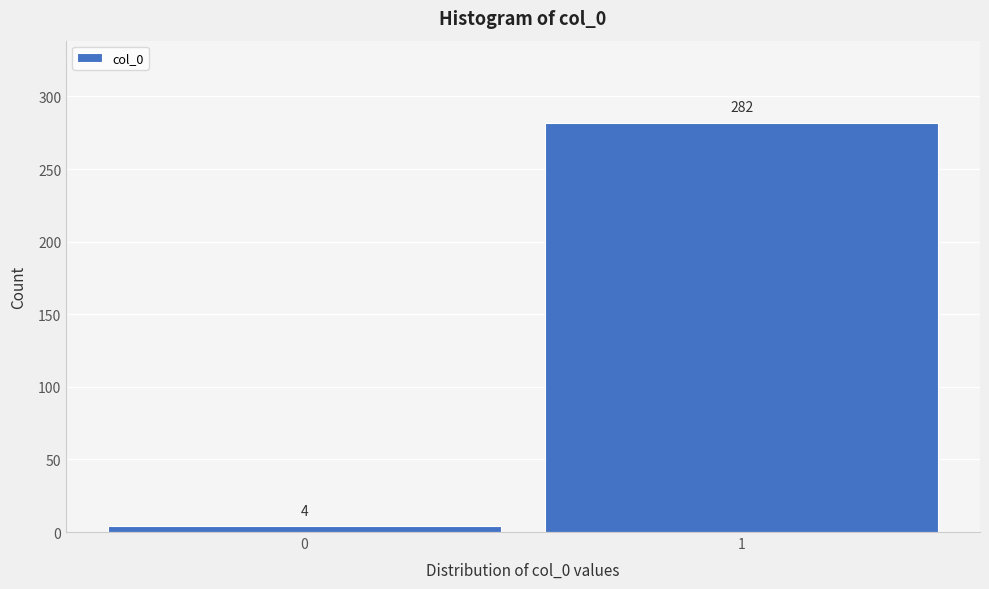

Reading left to right, transcribe all the data shown in this chart.

4	282